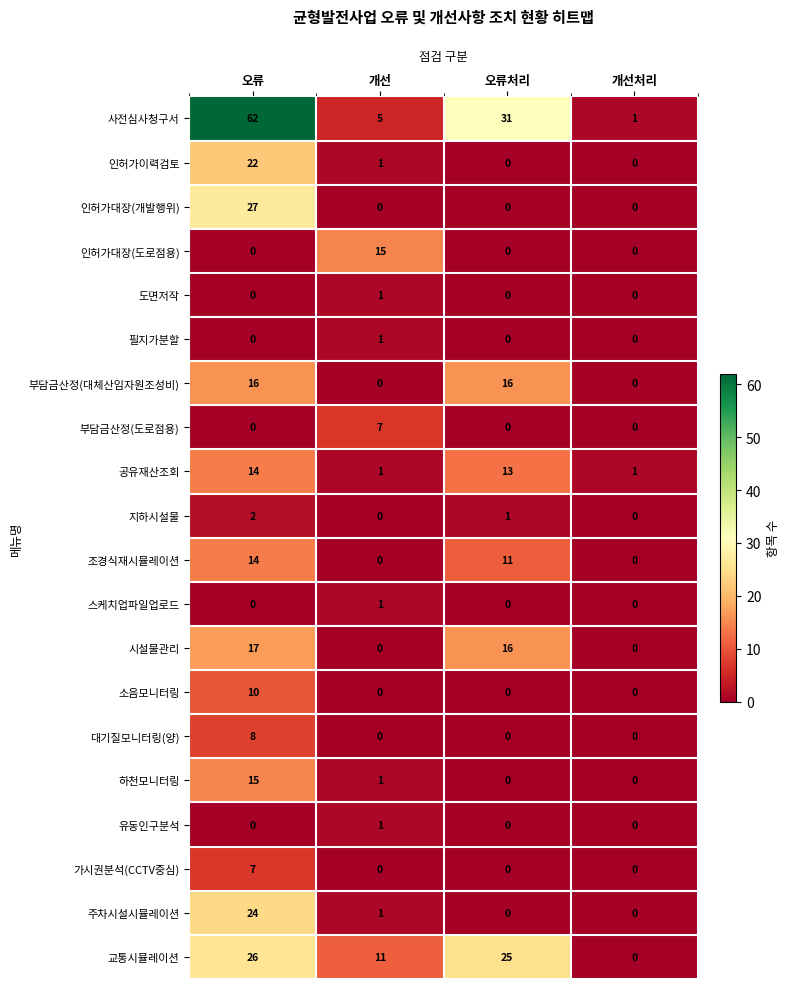

What is the sum of all 인허가대장(개발행위) values?

27